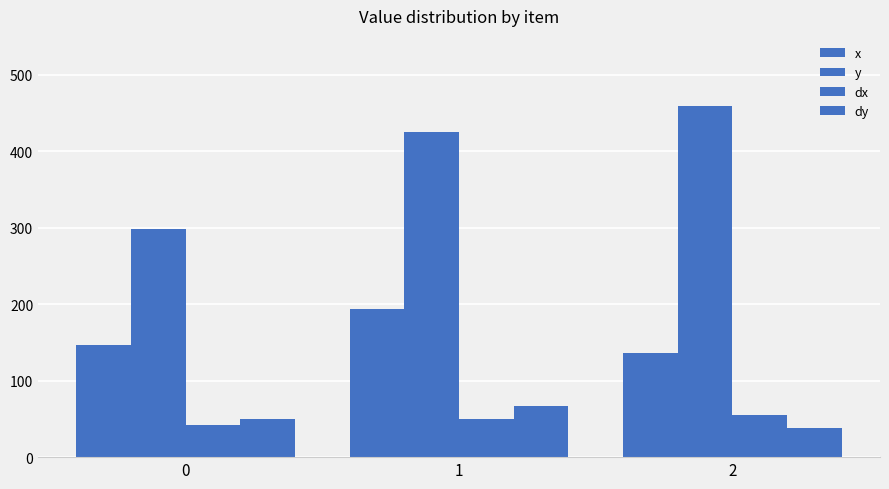

How many bars are there in total?

12